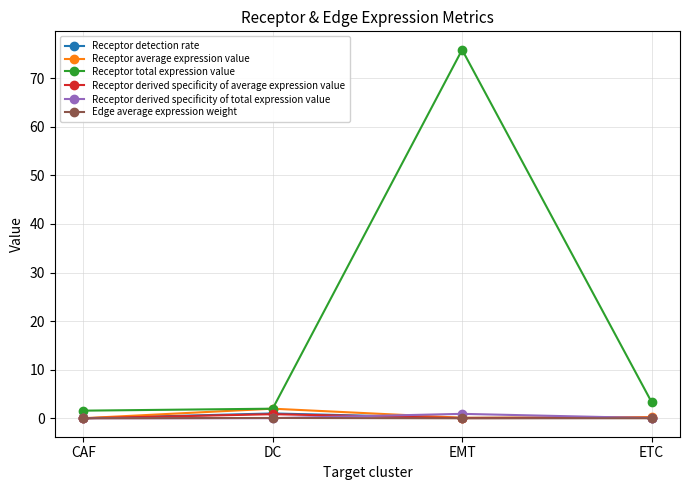

Which series has the widest spread of values?

Receptor total expression value